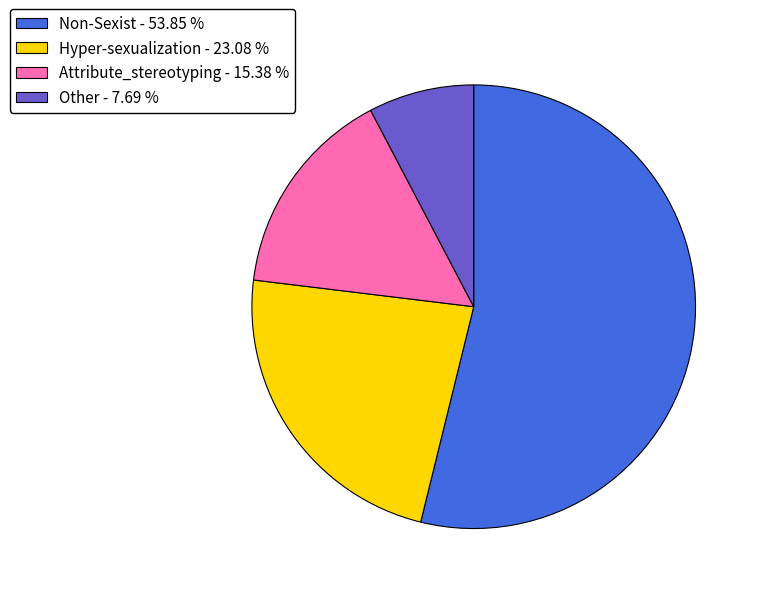

Do Other and Attribute_stereotyping together represent more than half of the pie?

No